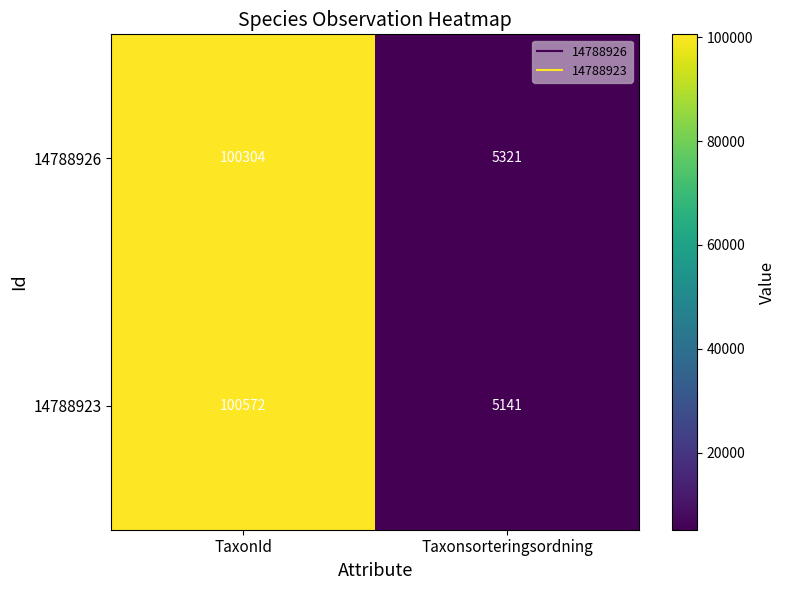

Reading right to left, what are all the values shown in this chart?

14788926: 5321	100304
14788923: 5141	100572